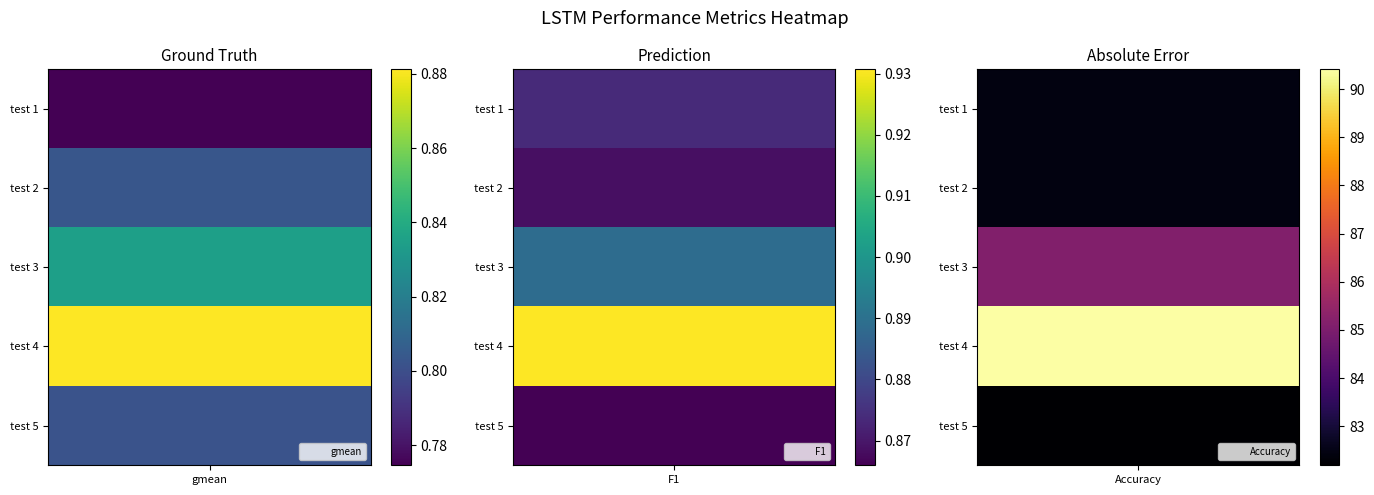

Which series has the widest spread of values?

Accuracy